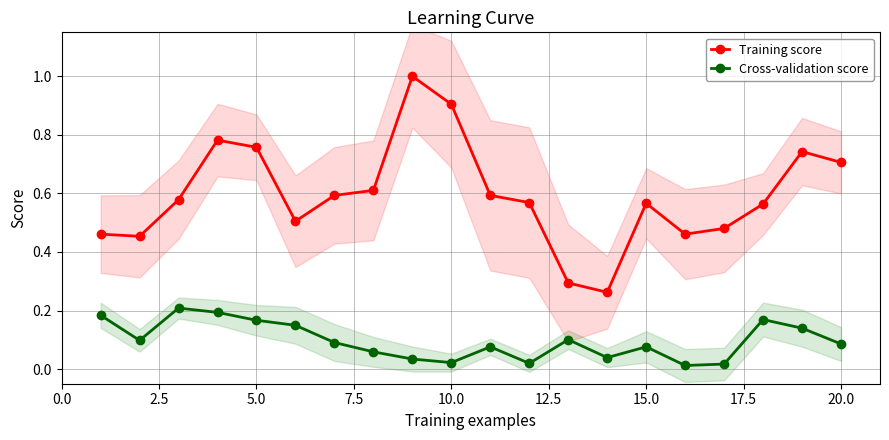

True or false: Training score has more than 0 points higher than both neighbors.

True